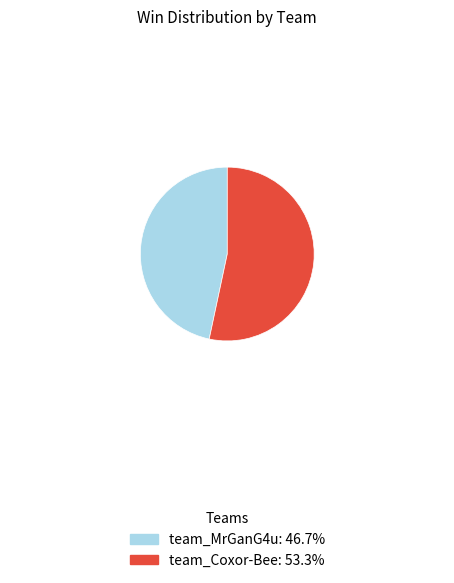

Which has a higher value, team_Coxor-Bee or team_MrGanG4u?

team_Coxor-Bee